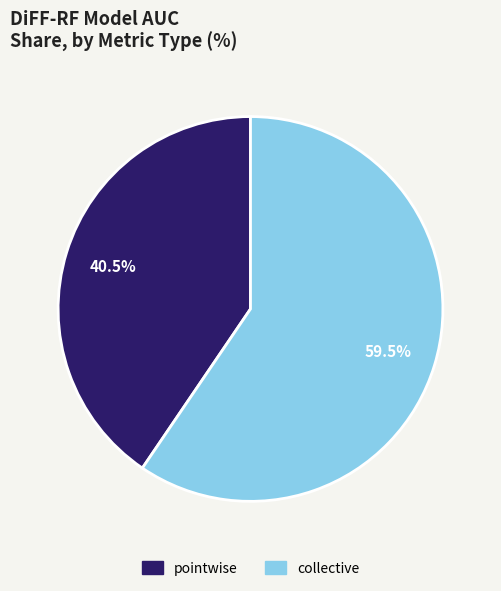

What percentage is NOT represented by collective?

40.5%